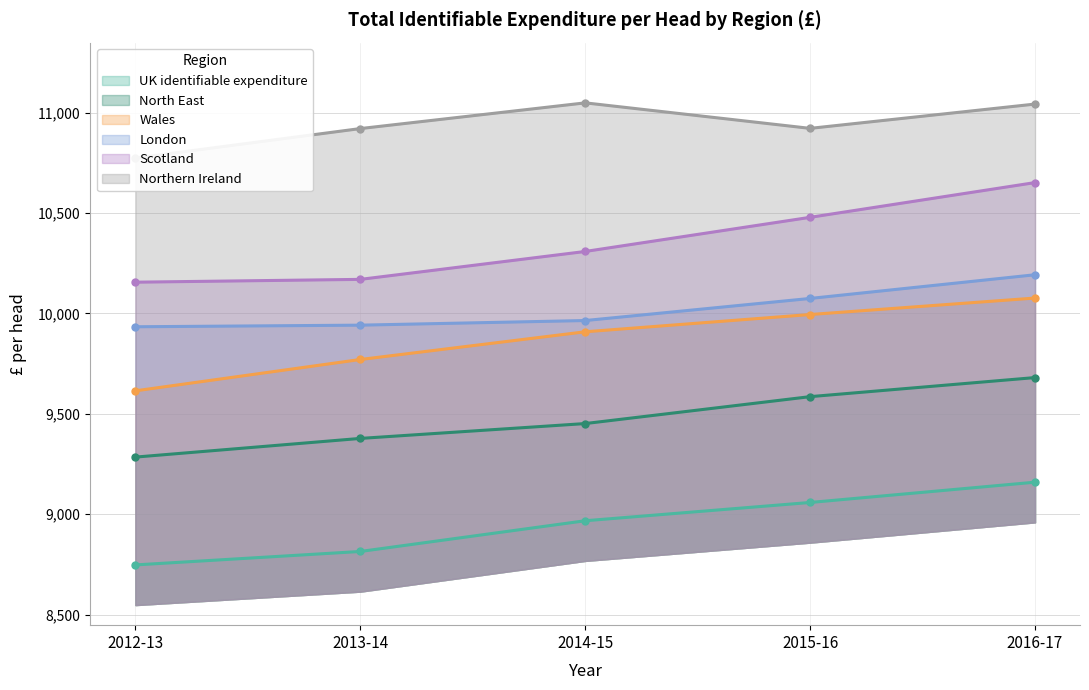

Reading left to right, list all the values displayed in this chart.

North East: 2012-13=9284	2013-14=9377	2014-15=9451	2015-16=9585	2016-17=9680
London: 2012-13=9933	2013-14=9941	2014-15=9964	2015-16=10074	2016-17=10192
Scotland: 2012-13=10155	2013-14=10169	2014-15=10308	2015-16=10478	2016-17=10651
Wales: 2012-13=9614	2013-14=9770	2014-15=9908	2015-16=9994	2016-17=10076
Northern Ireland: 2012-13=10773	2013-14=10920	2014-15=11048	2015-16=10921	2016-17=11042
UK identifiable expenditure: 2012-13=8747	2013-14=8814	2014-15=8967	2015-16=9058	2016-17=9159